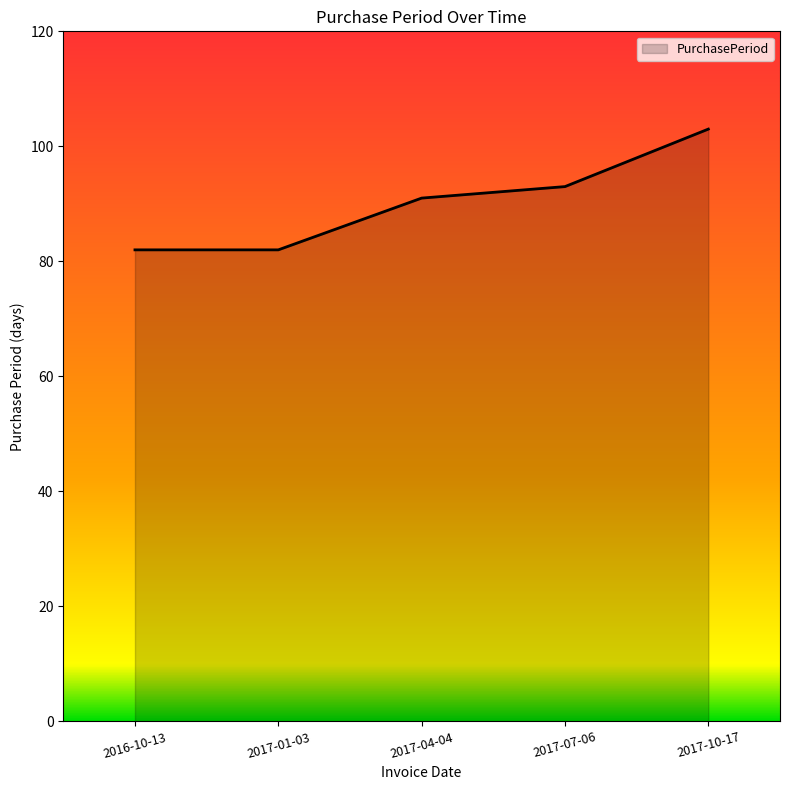

Reading left to right, list all the values displayed in this chart.

82	82	91	93	103